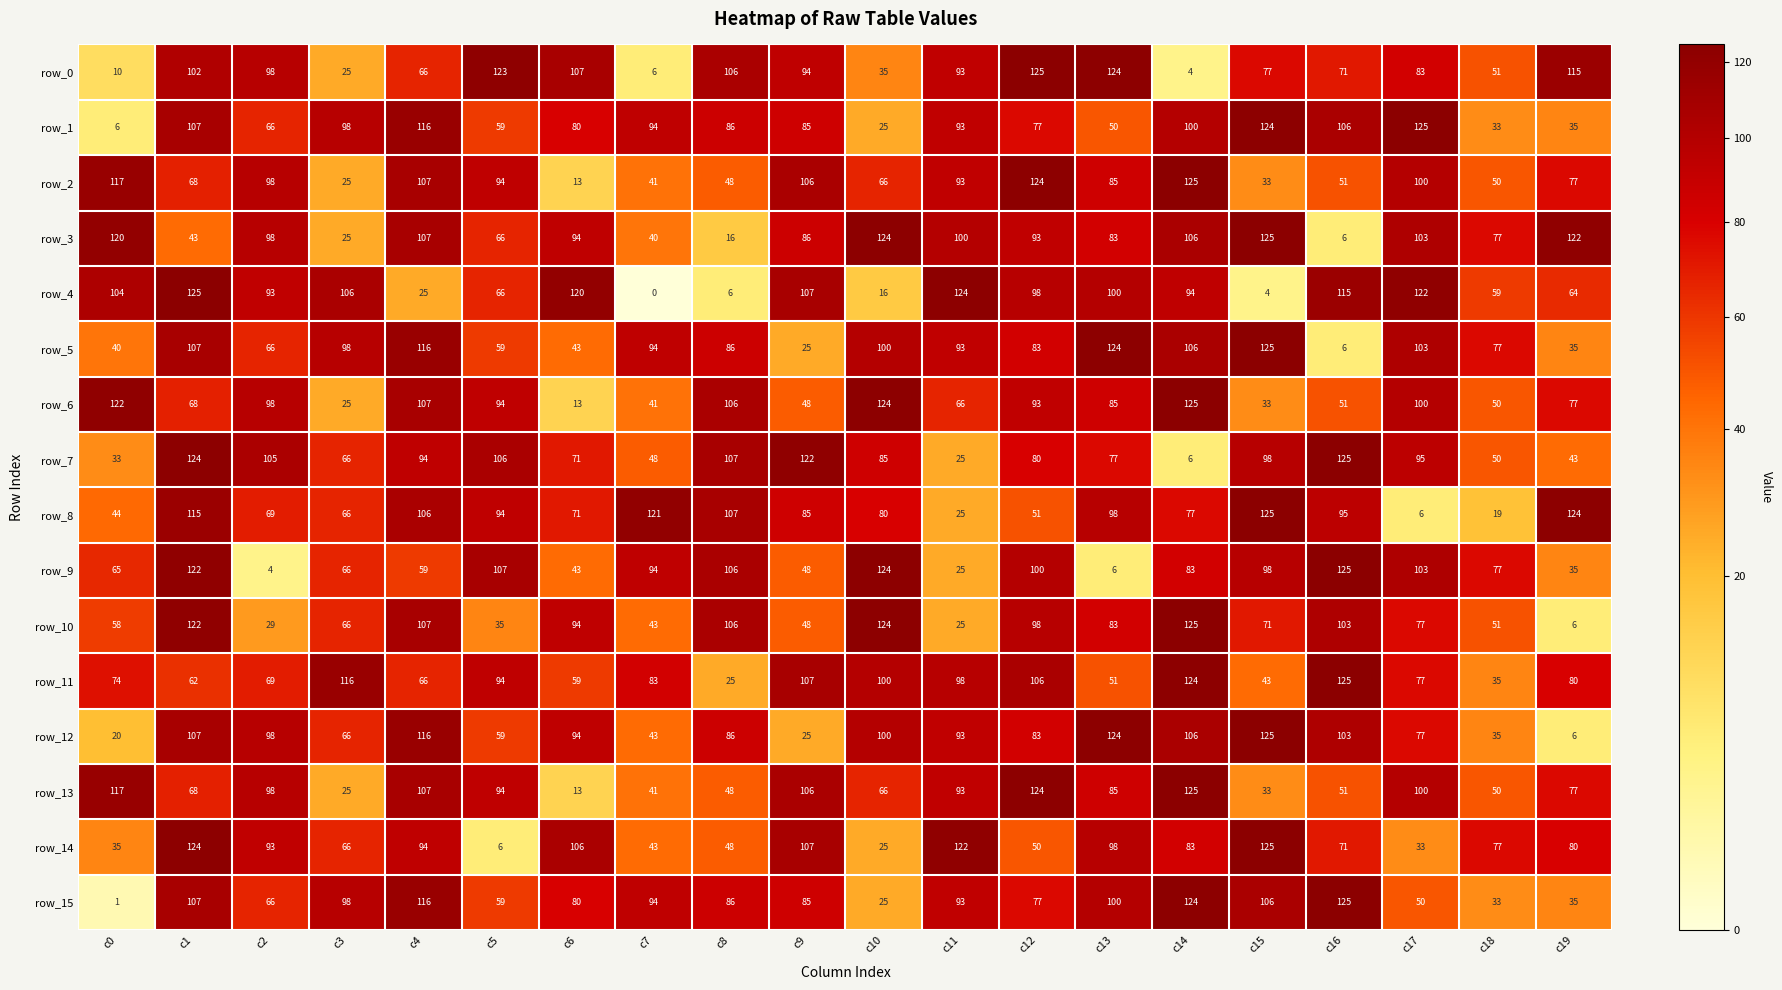

What is the lowest value of the row_6 series?

13